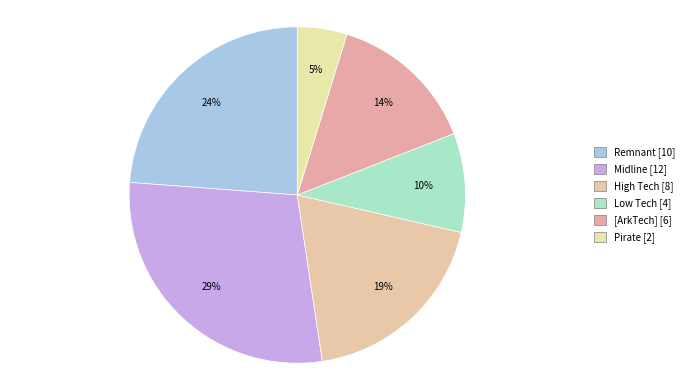

Is the sum of Midline and Low Tech greater than half?

No